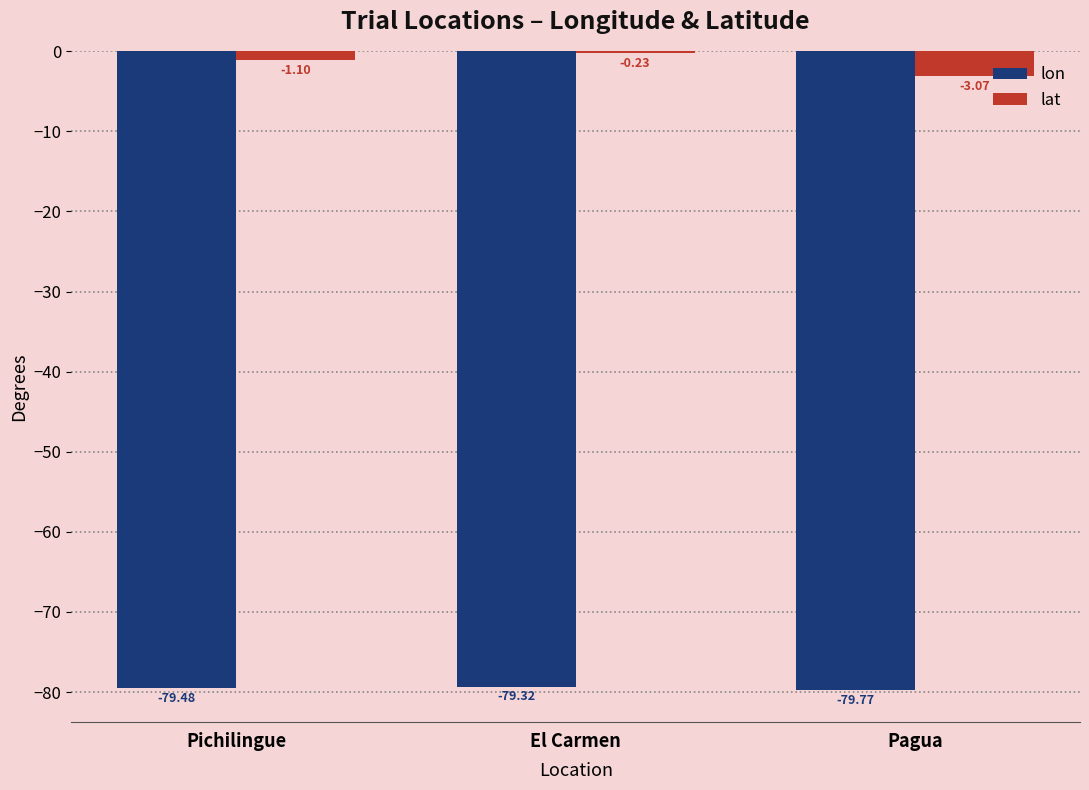

Which category has the highest value in the lat series?

El Carmen